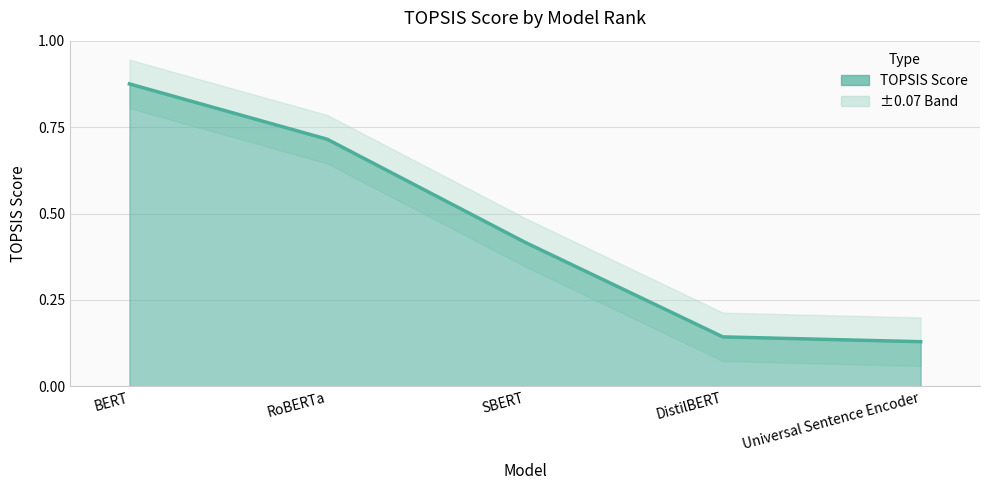

What is the difference between the values at DistilBERT and RoBERTa?

0.6